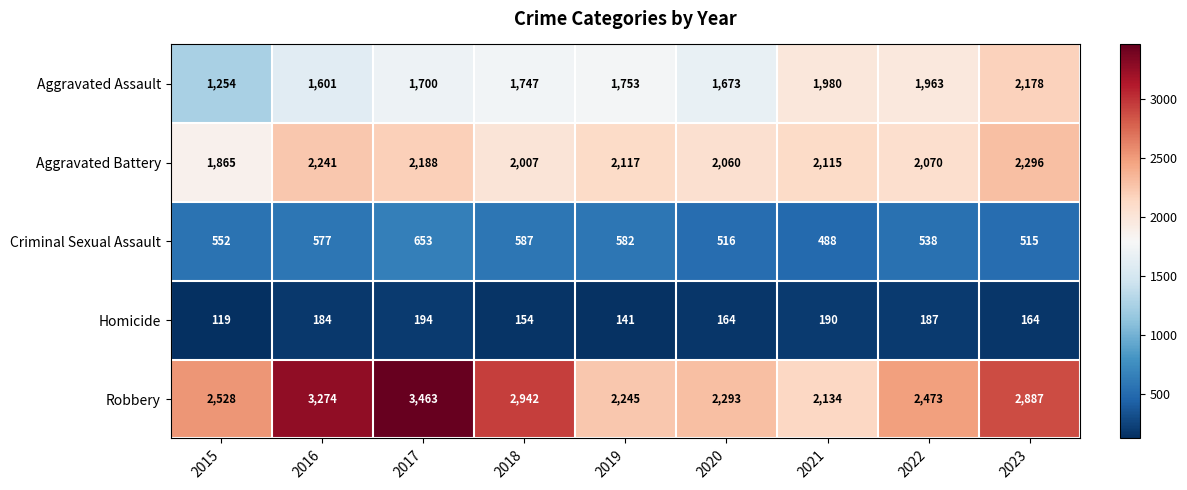

Read the Aggravated Battery value at 2017, to the nearest 5.

2190